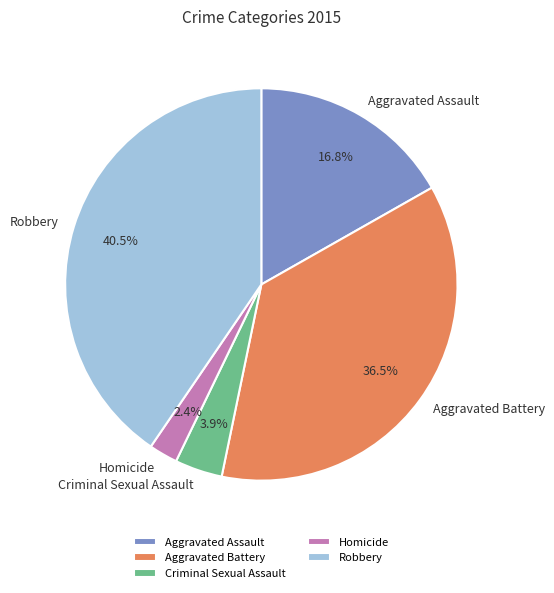

Is there a majority slice in this chart?

No